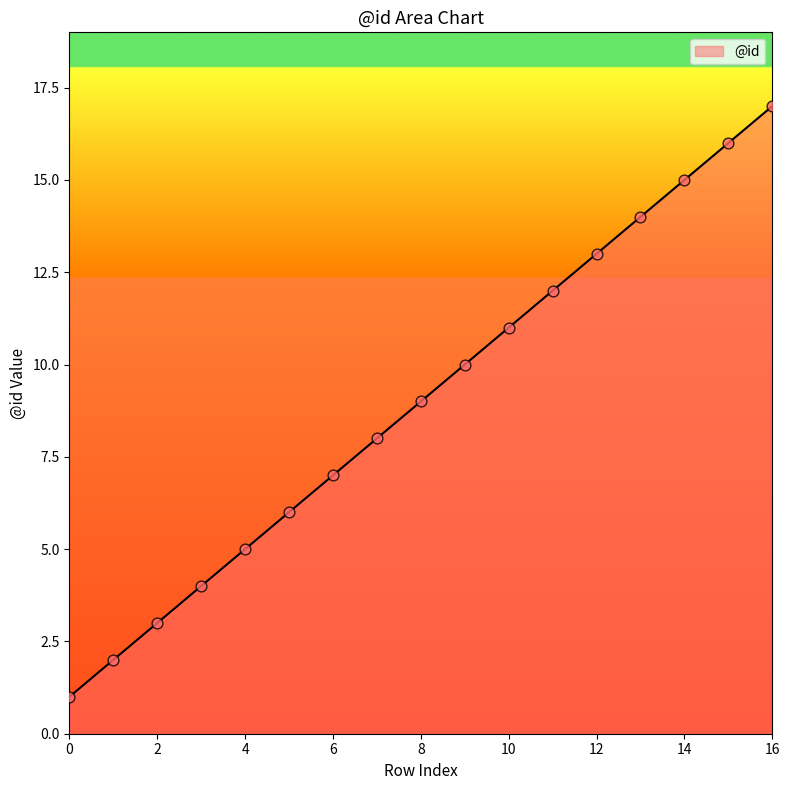

What is the maximum value shown in the chart?

17